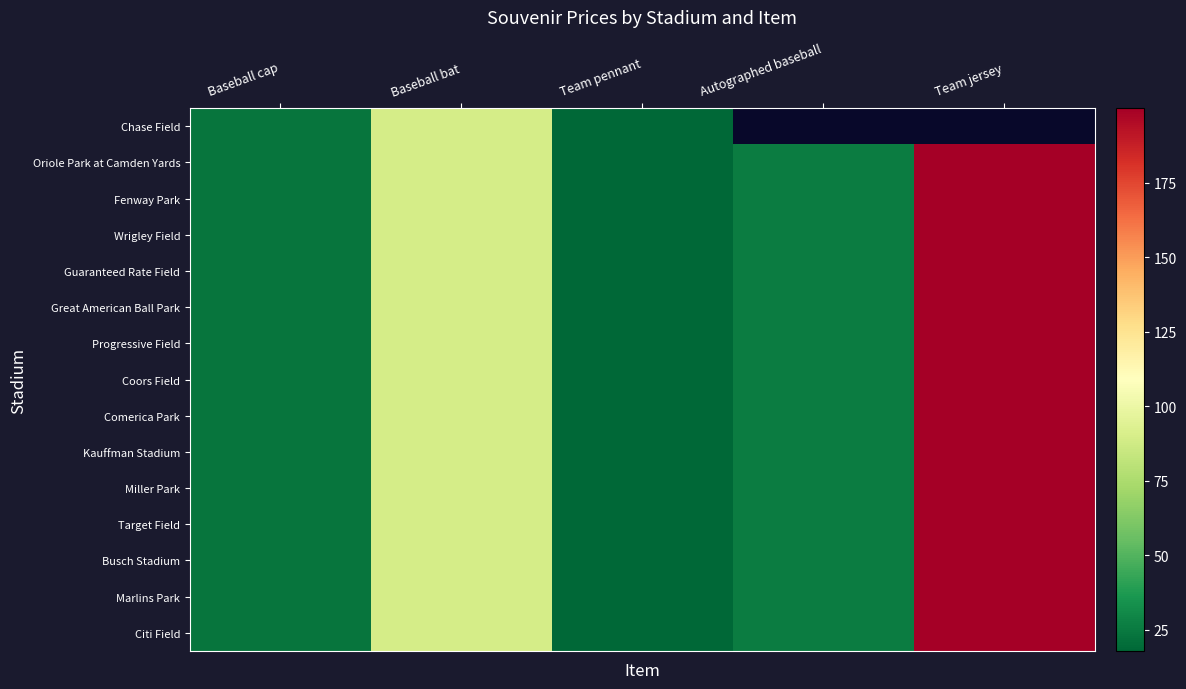

What is the difference between the maximum and minimum values in the Kauffman Stadium series?

182.0